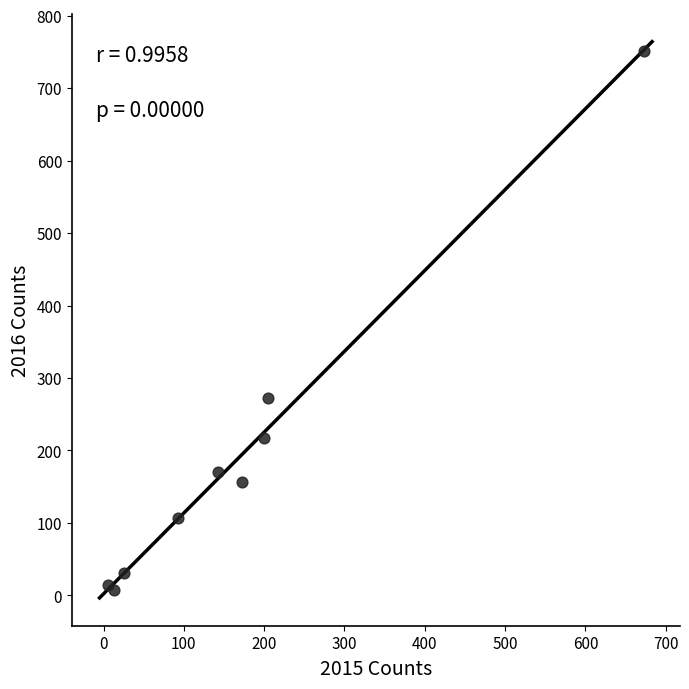

What is the range of Y values (max minus min)?

743